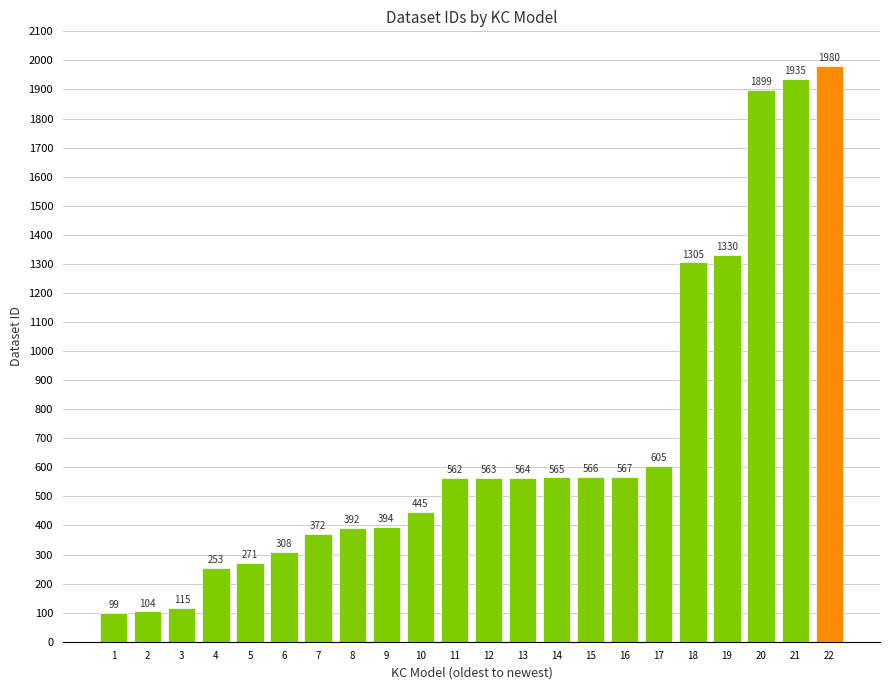

The value at 13 is 298. True or false?

False